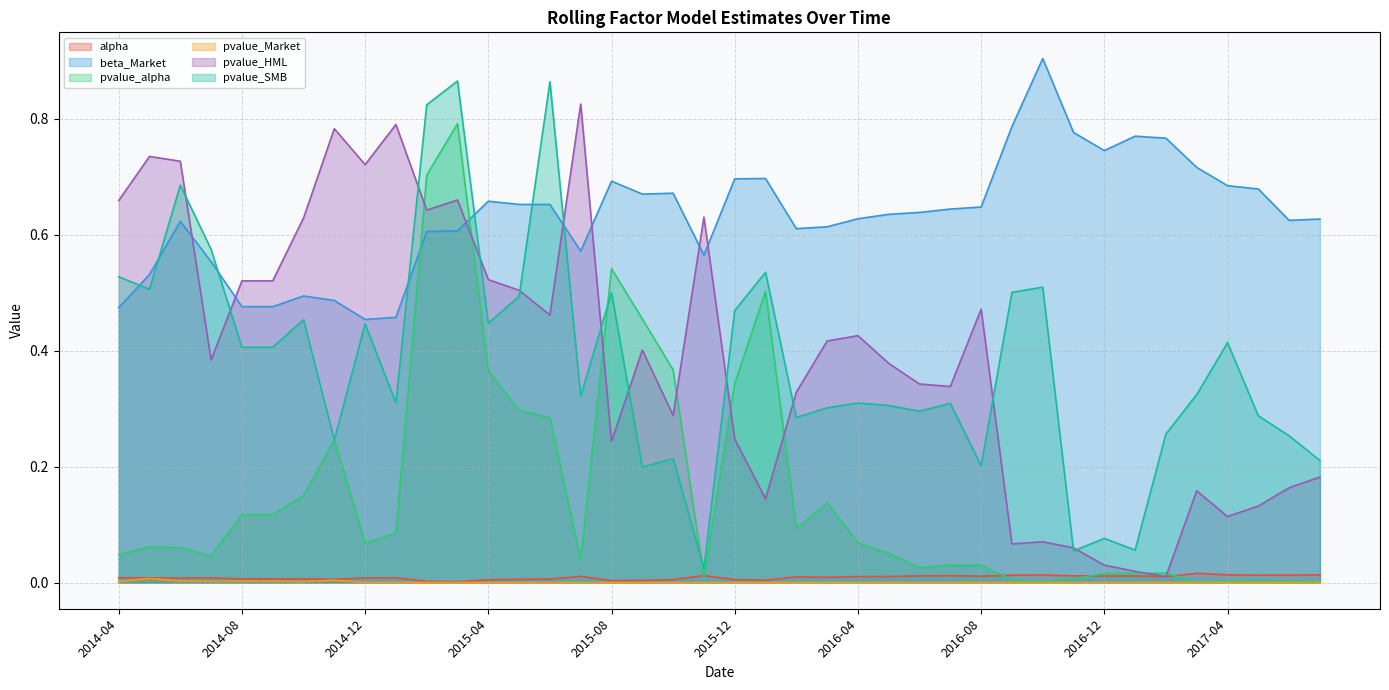

At which label does pvalue_Market reach its peak?

2014-05